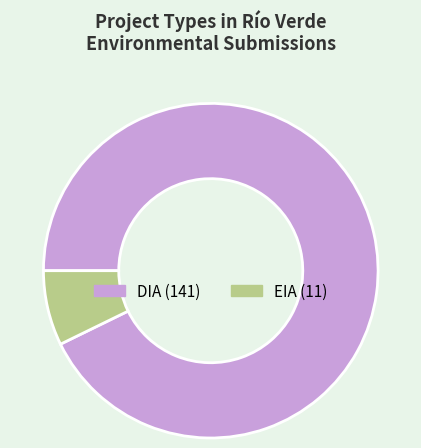

Which category accounts for the majority?

DIA